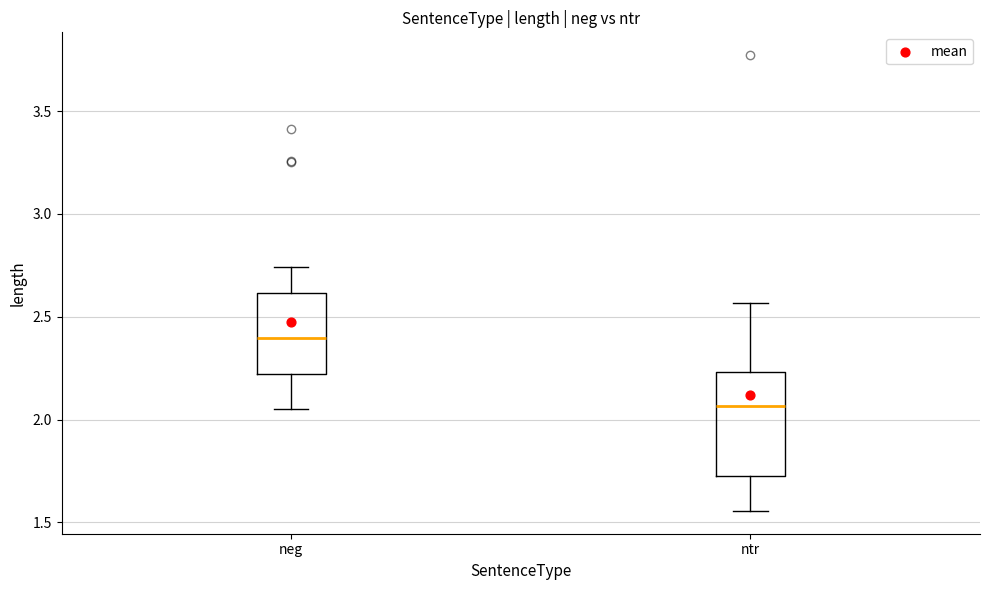

Where is the lower edge of the box for ntr on the y-axis? The values are not printed on the chart, so give them approximately, as read against the axis.

1.70